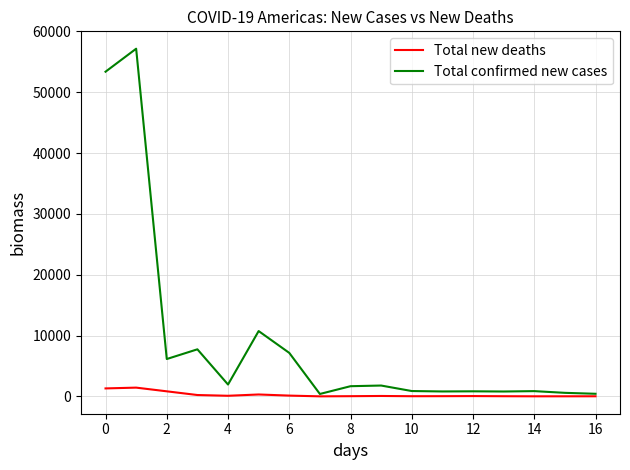

What is the highest value of the Total confirmed new cases series?

57152